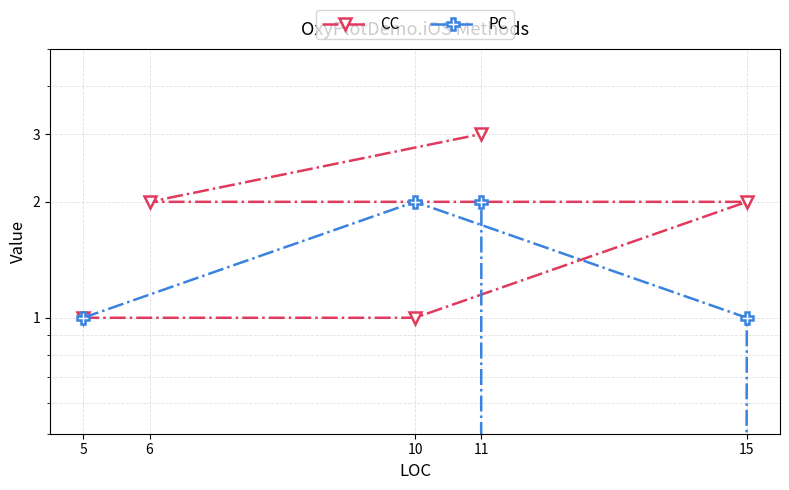

How many data points in CC are less than 2?

2